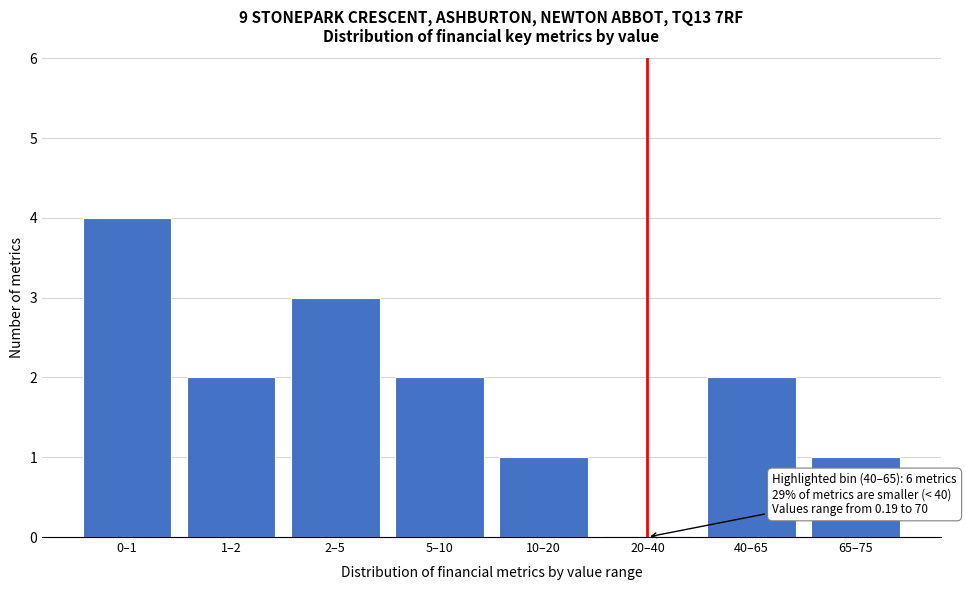

Reading right to left, extract all data points from this chart.

65–75=1	40–65=2	20–40=0	10–20=1	5–10=2	2–5=3	1–2=2	0–1=4